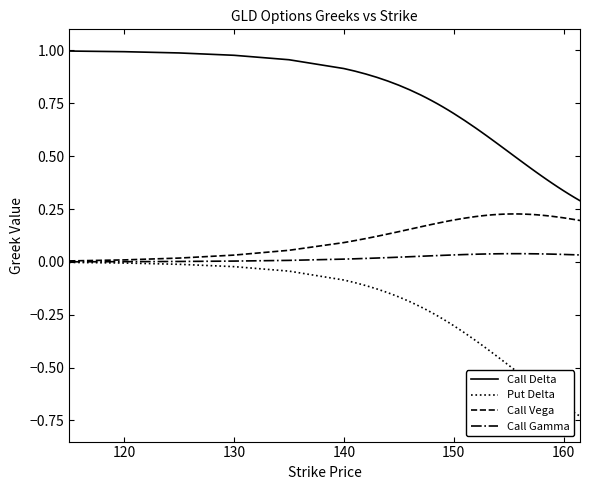

Which series has the largest range (max minus min)?

Put Delta